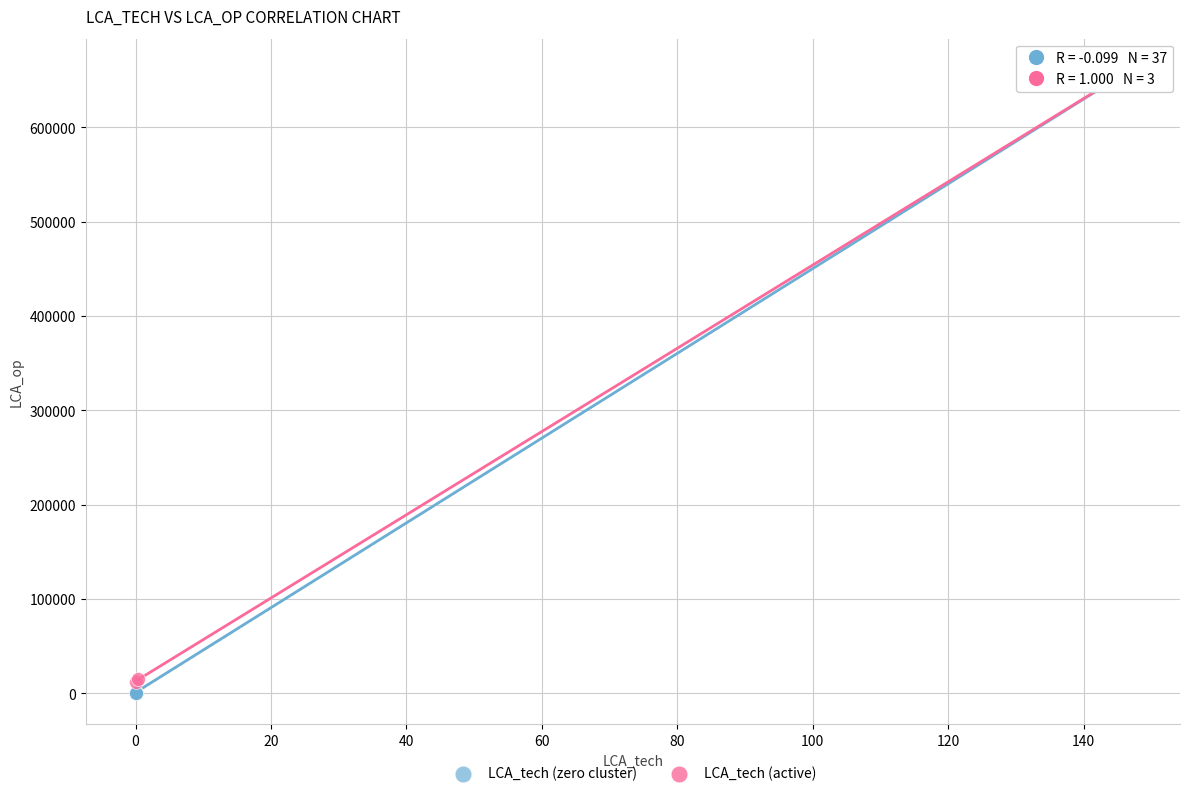

Which series reaches the maximum Y coordinate?

LCA_tech (active)